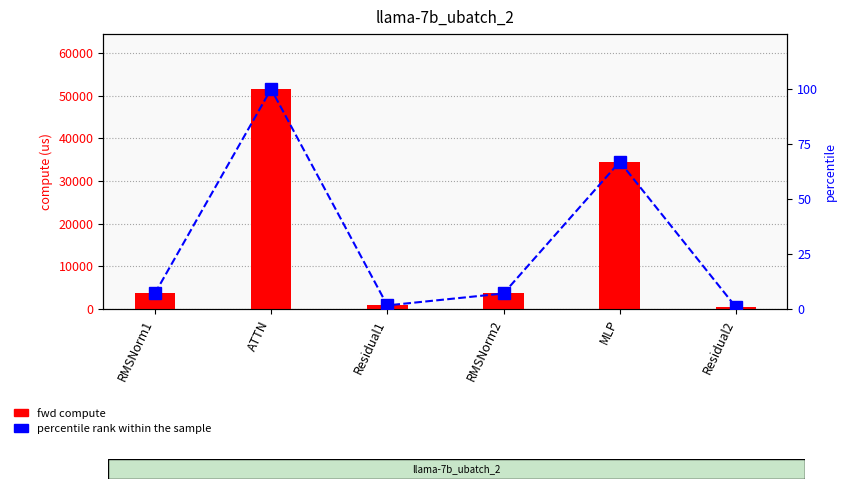

Read the percentile rank within the sample value at MLP.

66.9